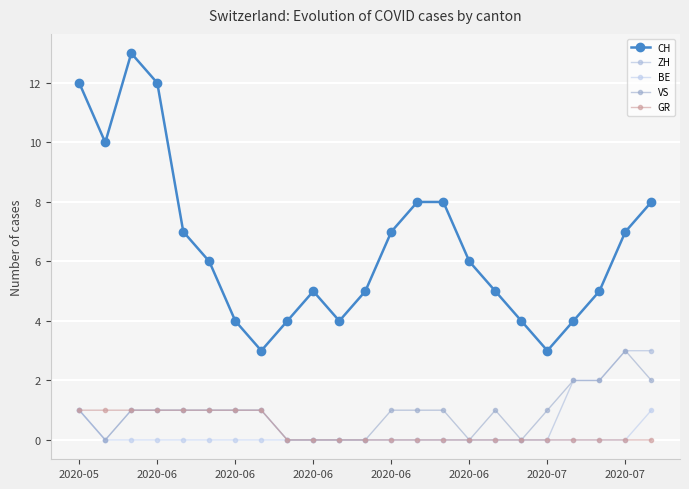

How many CH values are between 4 and 8?

17